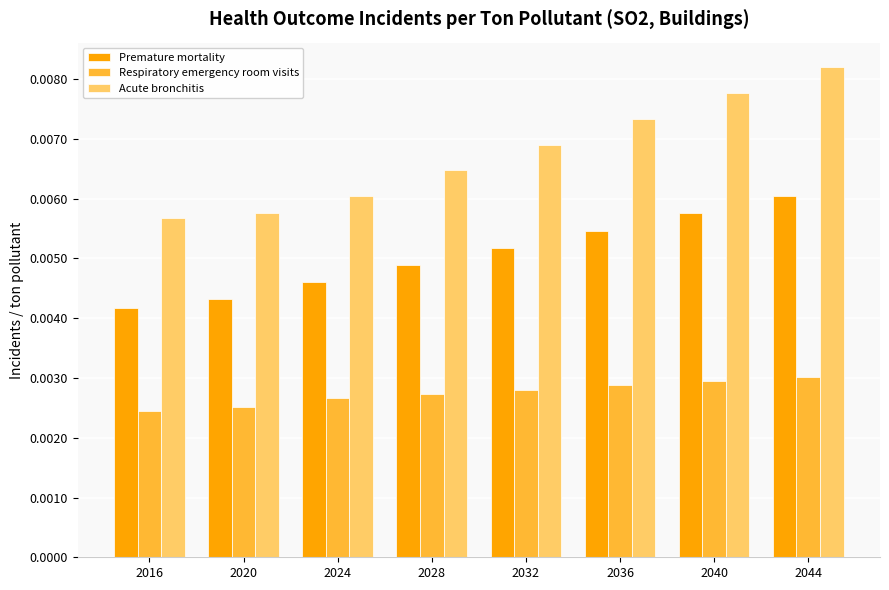

Are the bars grouped side by side (vs. stacked)?

Yes